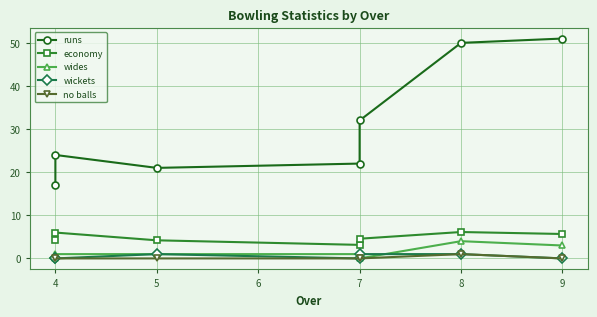

The economy series shows 6.7 at 4. True or false?

False